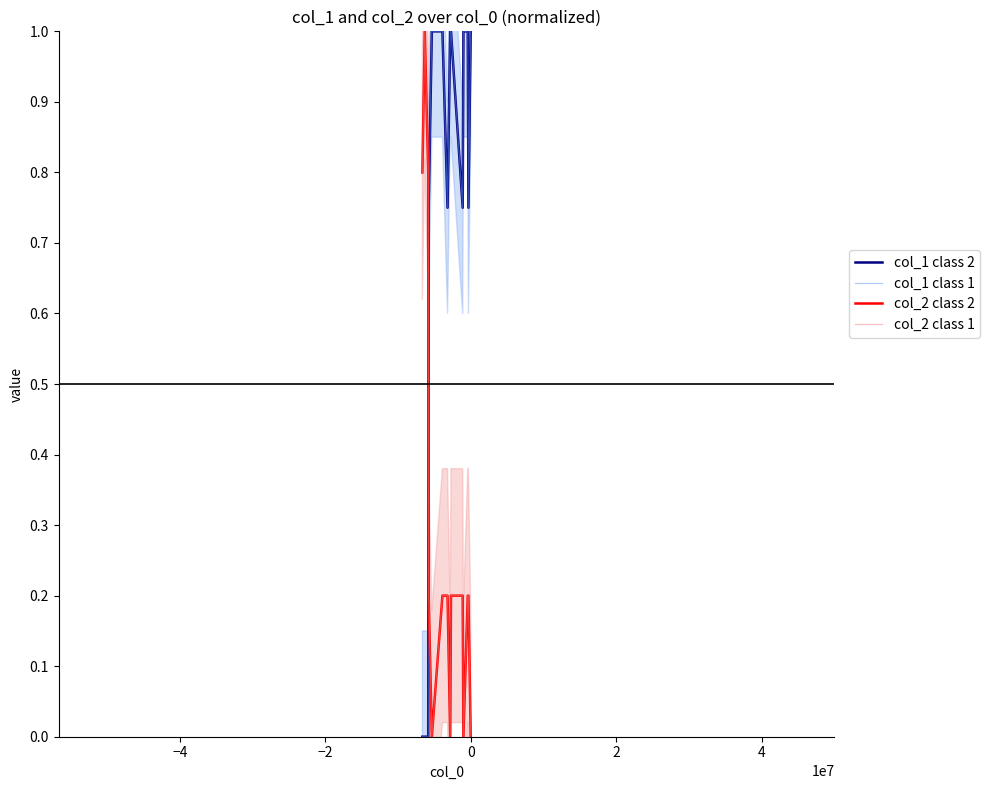

What is the label of the 5th point from the left?

2